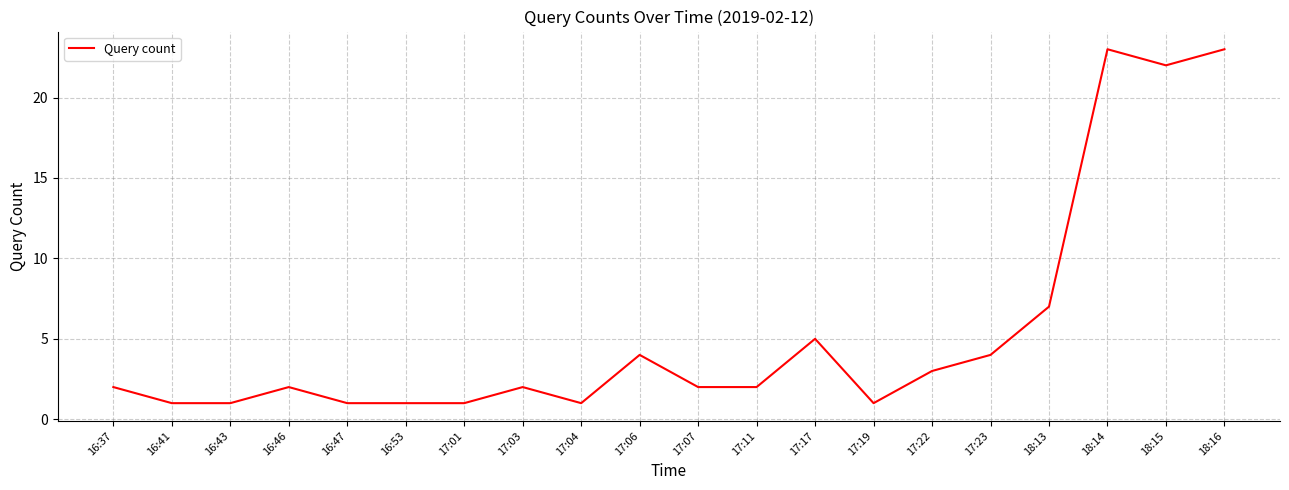

How many categories are shown in the chart?

20